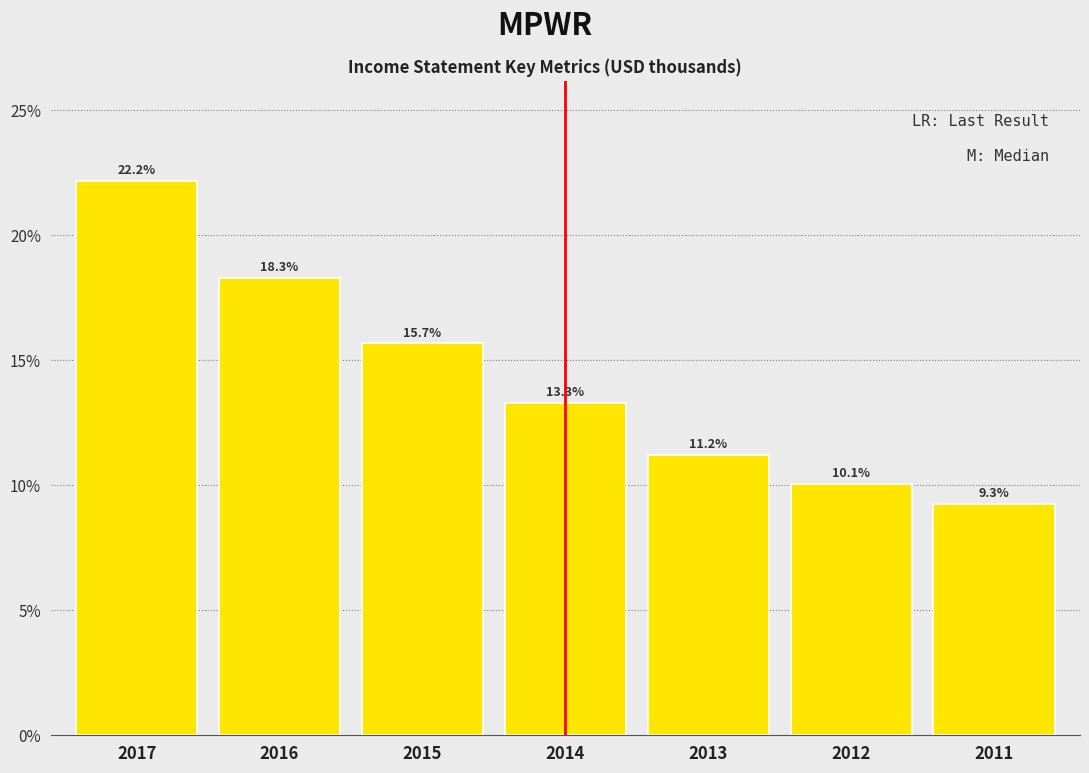

Does the chart contain any negative values?

No